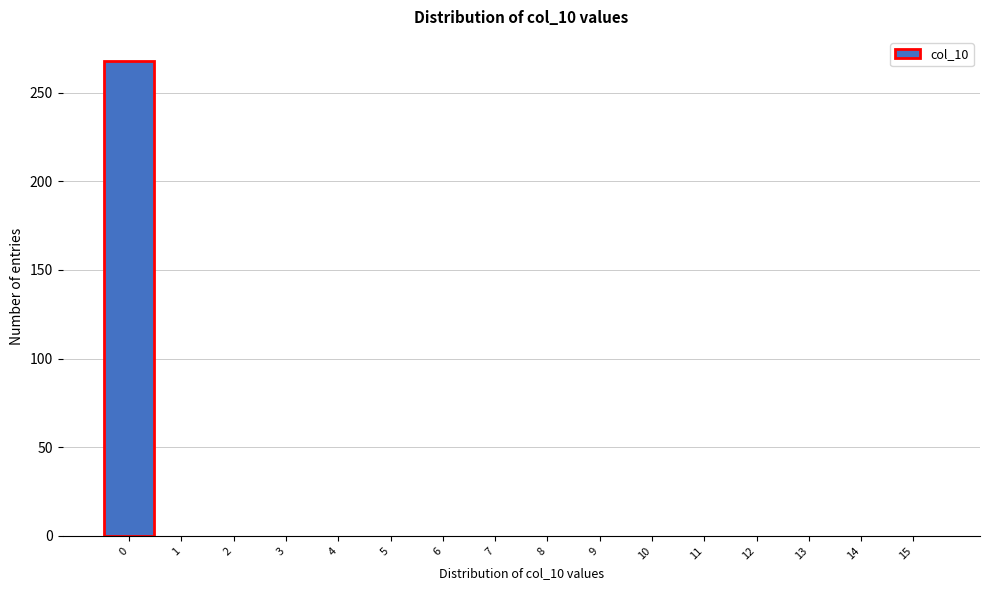

Reading right to left, transcribe all the data shown in this chart.

15=0	14=0	13=0	12=0	11=0	10=0	9=0	8=0	7=0	6=0	5=0	4=0	3=0	2=0	1=0	0=268